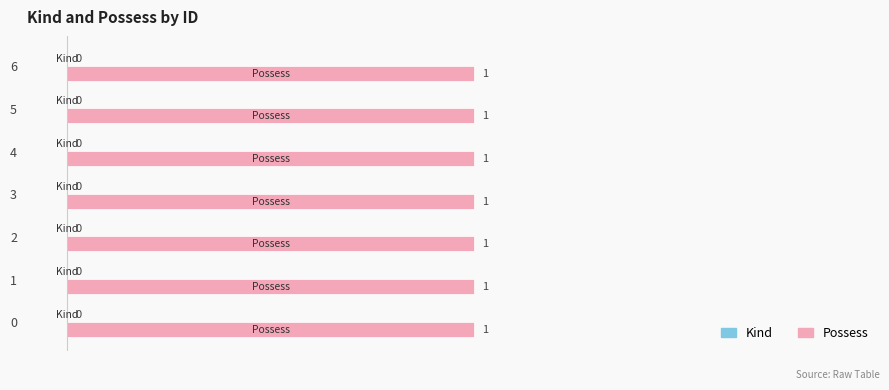

The value of Possess at 5 is 1. True or false?

True